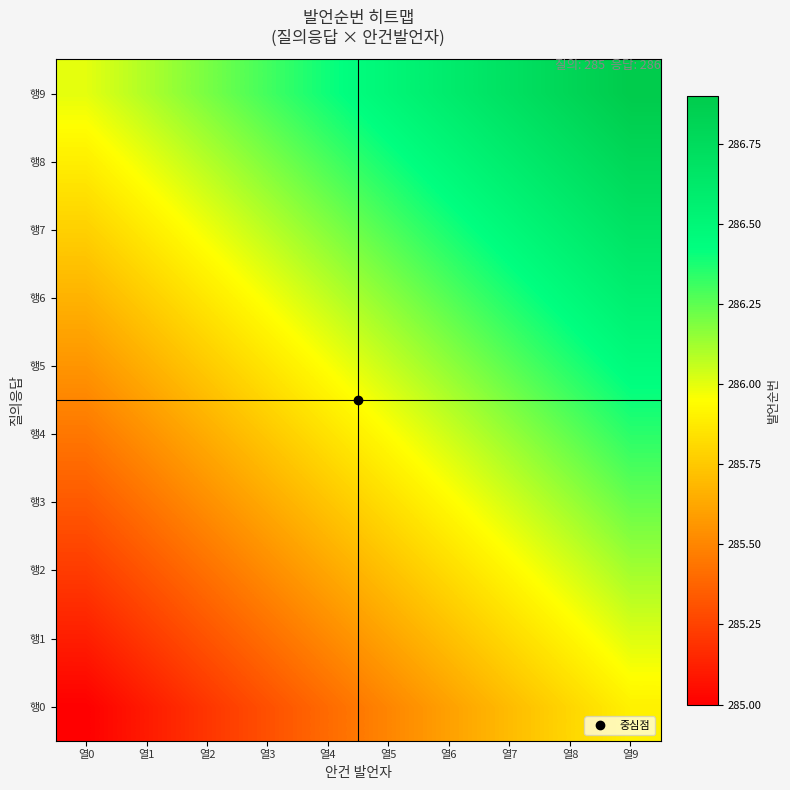

Reading right to left, extract all data points from this chart.

행0: 열9=285.9	열8=285.8	열7=285.7	열6=285.6	열5=285.5	열4=285.4	열3=285.3	열2=285.2	열1=285.1	열0=285.0
행1: 열9=286.0	열8=285.9	열7=285.8	열6=285.7	열5=285.6	열4=285.5	열3=285.4	열2=285.3	열1=285.2	열0=285.1
행2: 열9=286.1	열8=286.0	열7=285.9	열6=285.8	열5=285.7	열4=285.6	열3=285.5	열2=285.4	열1=285.3	열0=285.2
행3: 열9=286.2	열8=286.1	열7=286.0	열6=285.9	열5=285.8	열4=285.7	열3=285.6	열2=285.5	열1=285.4	열0=285.3
행4: 열9=286.3	열8=286.2	열7=286.1	열6=286.0	열5=285.9	열4=285.8	열3=285.7	열2=285.6	열1=285.5	열0=285.4
행5: 열9=286.5	열8=286.4	열7=286.3	열6=286.2	열5=286.1	열4=286.0	열3=285.9	열2=285.8	열1=285.7	열0=285.6
행6: 열9=286.6	열8=286.5	열7=286.4	열6=286.3	열5=286.2	열4=286.1	열3=286.0	열2=285.9	열1=285.8	열0=285.7
행7: 열9=286.7	열8=286.6	열7=286.5	열6=286.4	열5=286.3	열4=286.2	열3=286.1	열2=286.0	열1=285.9	열0=285.8
행8: 열9=286.8	열8=286.7	열7=286.6	열6=286.5	열5=286.4	열4=286.3	열3=286.2	열2=286.1	열1=286.0	열0=285.9
행9: 열9=286.9	열8=286.8	열7=286.7	열6=286.6	열5=286.5	열4=286.4	열3=286.3	열2=286.2	열1=286.1	열0=286.0